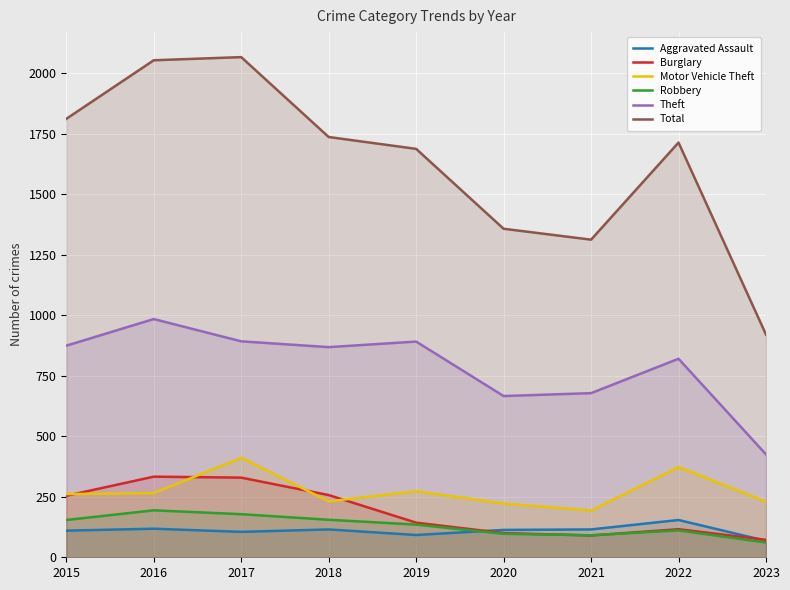

At how many categories does at least one series exceed 710?

9